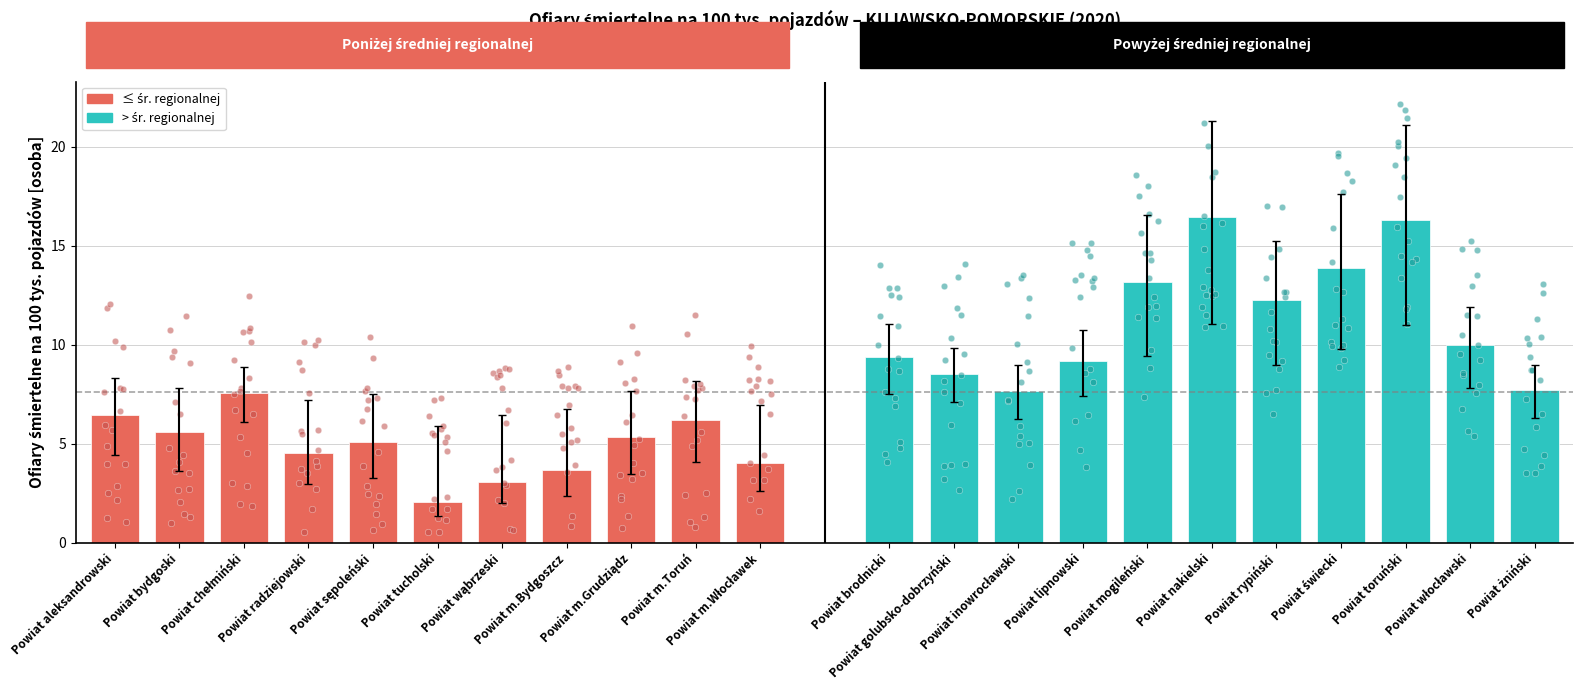

Between Powiat brodnicki and Powiat bydgoski, which is larger?

Powiat brodnicki